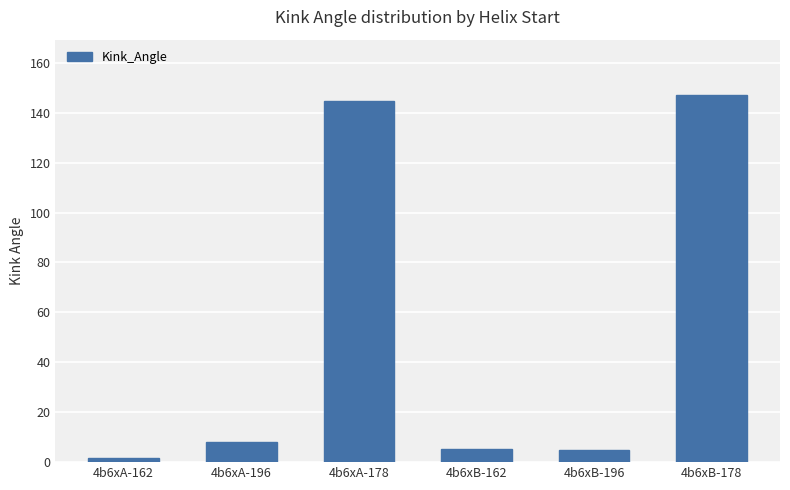

Which has a higher value, 4b6xA-162 or 4b6xB-162?

4b6xB-162